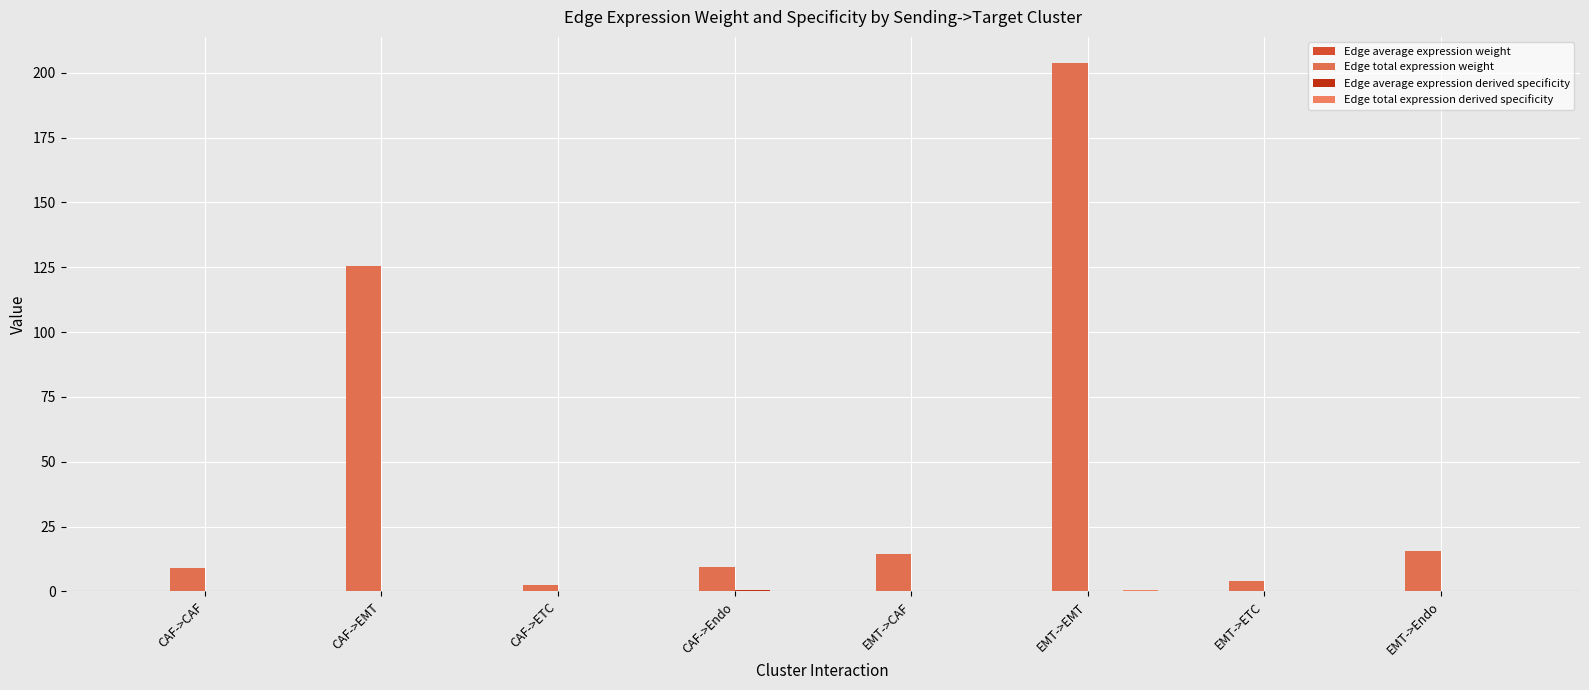

What is the sum of all Edge total expression derived specificity values?

1.0